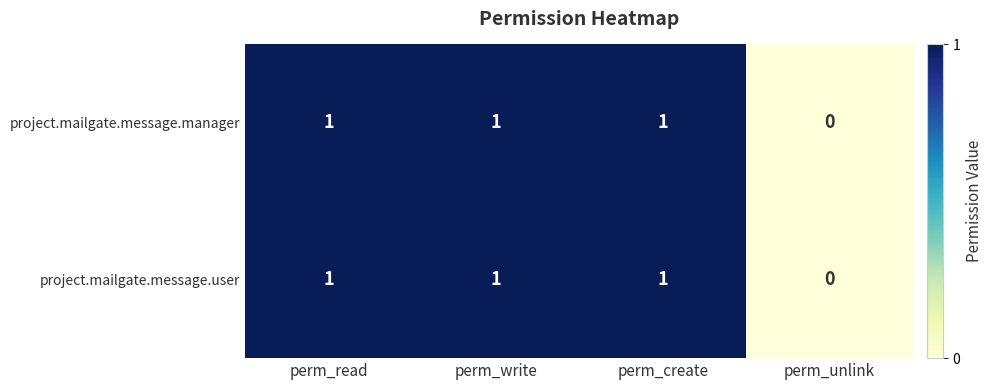

Which label corresponds to the smallest value in the chart?

perm_unlink